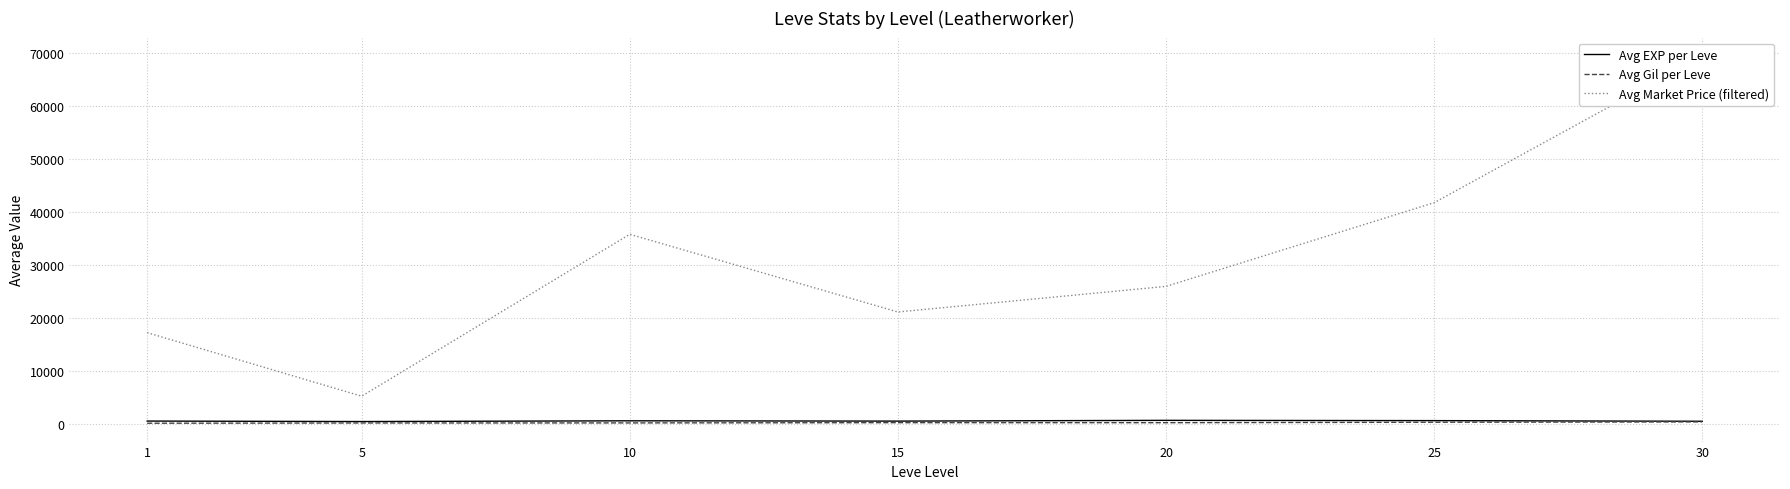

What are all the series names shown in the legend?

Avg EXP per Leve, Avg Gil per Leve, Avg Market Price (filtered)